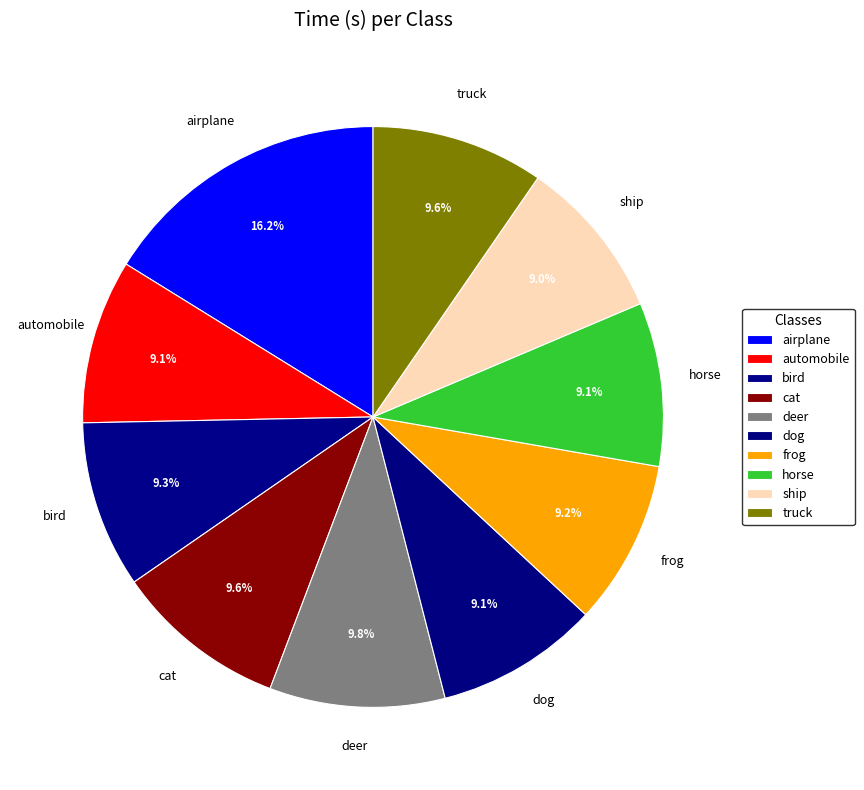

To the nearest percent, what percentage of the pie is horse?

9%